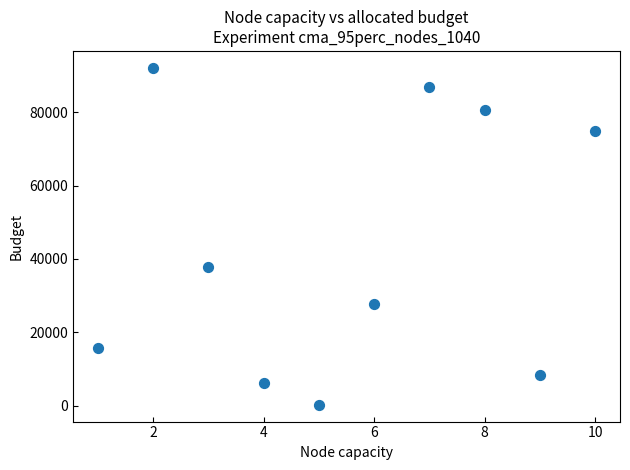

What Y value in the scatter plot is closest to 46173?

37728